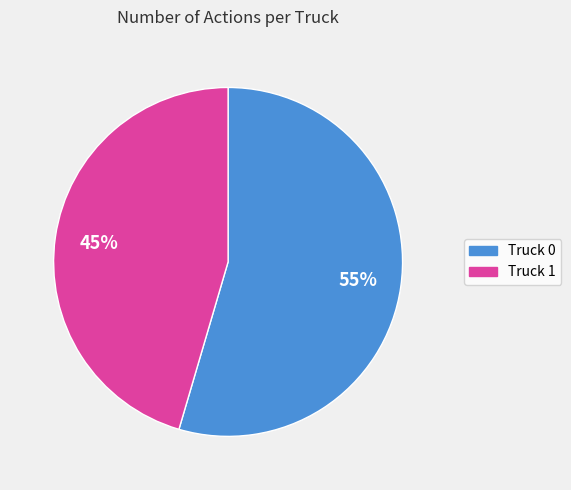

To the nearest percent, what is the average slice percentage?

50%